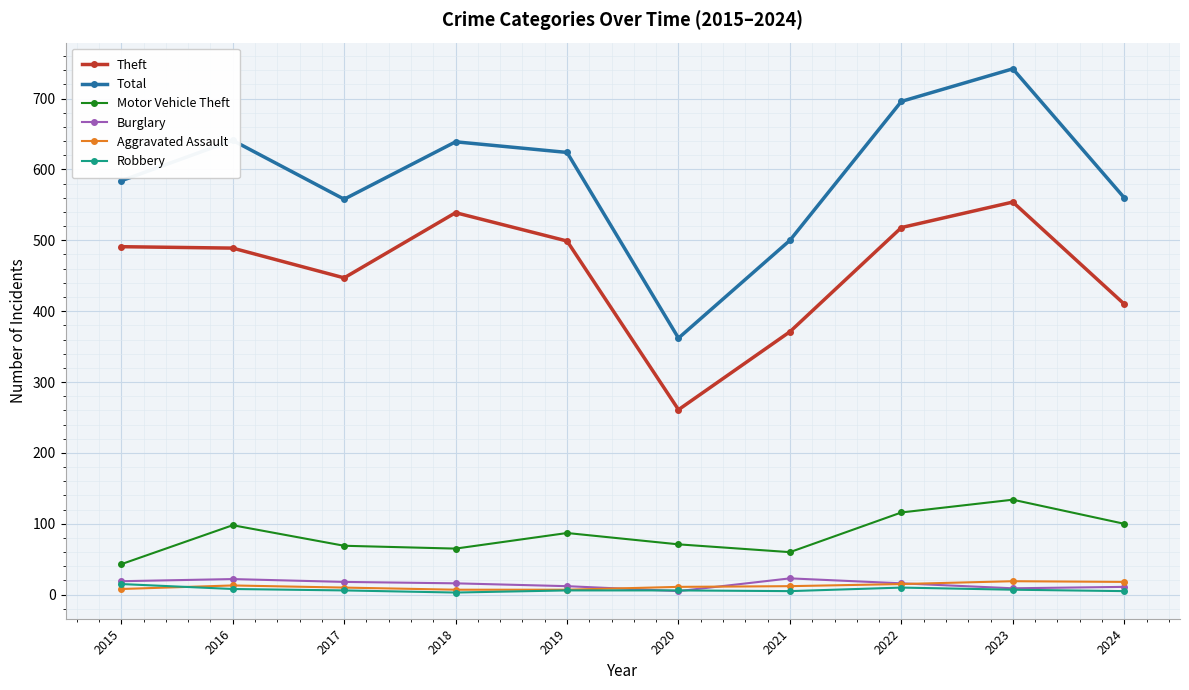

Which series has the largest range (max minus min)?

Total